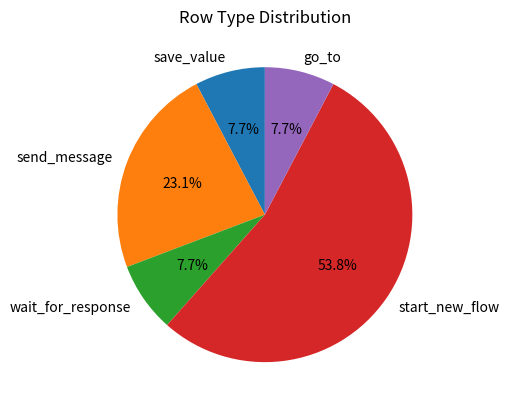

Is it true that start_new_flow is 63% of the pie?

False